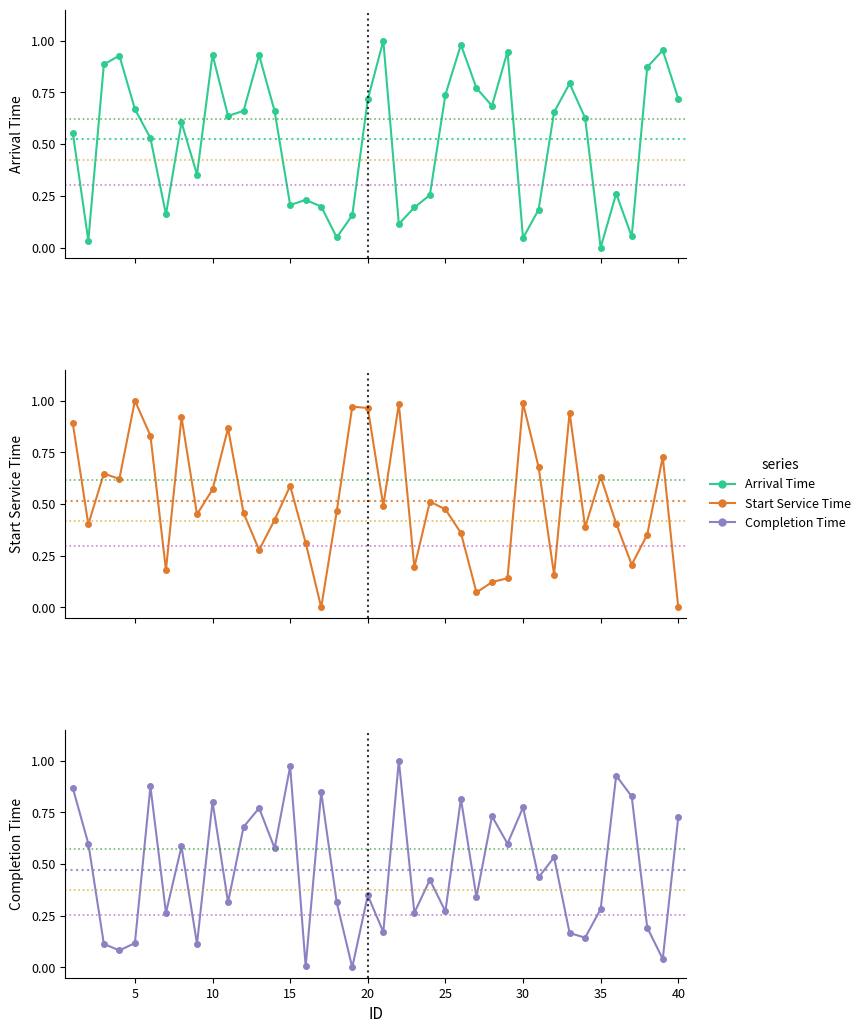

Reading left to right, list all the values displayed in this chart.

arrival_time: 0.6	0.0	0.9	0.9	0.7	0.5	0.2	0.6	0.4	0.9	0.6	0.7	0.9	0.7	0.2	0.2	0.2	0.0	0.2	0.7	1.0	0.1	0.2	0.3	0.7	1.0	0.8	0.7	0.9	0.0	0.2	0.7	0.8	0.6	0.0	0.3	0.1	0.9	1.0	0.7
start_service_time: 0.9	0.4	0.6	0.6	1.0	0.8	0.2	0.9	0.5	0.6	0.9	0.5	0.3	0.4	0.6	0.3	0.0	0.5	1.0	1.0	0.5	1.0	0.2	0.5	0.5	0.4	0.1	0.1	0.1	1.0	0.7	0.2	0.9	0.4	0.6	0.4	0.2	0.4	0.7	0.0
completion_time: 0.9	0.6	0.1	0.1	0.1	0.9	0.3	0.6	0.1	0.8	0.3	0.7	0.8	0.6	1.0	0.0	0.8	0.3	0.0	0.3	0.2	1.0	0.3	0.4	0.3	0.8	0.3	0.7	0.6	0.8	0.4	0.5	0.2	0.1	0.3	0.9	0.8	0.2	0.0	0.7